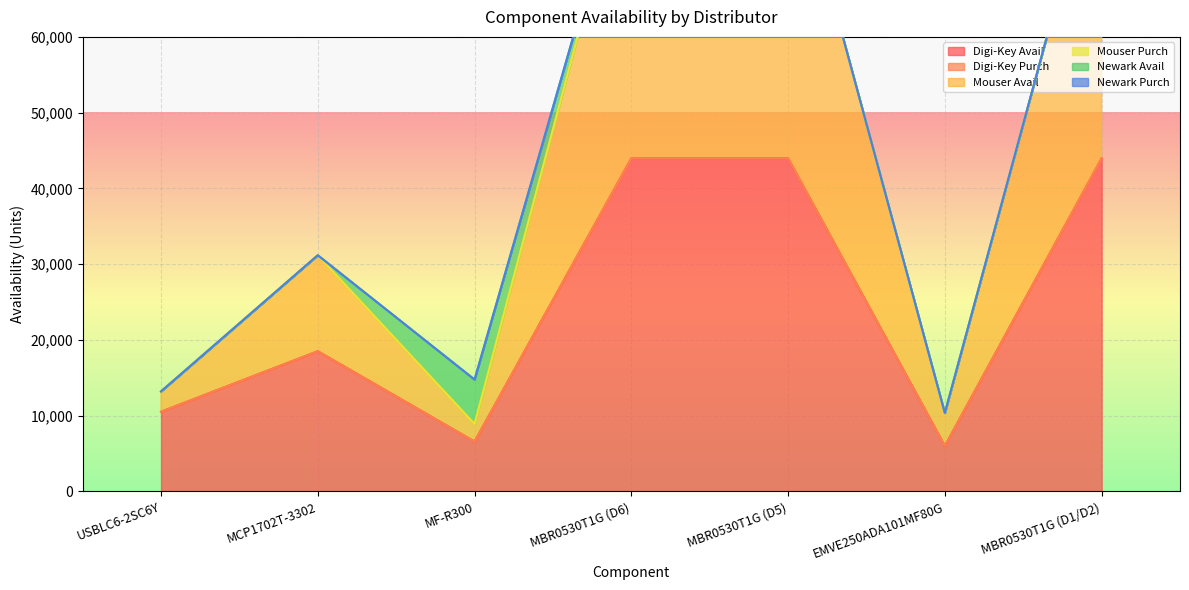

True or false: Newark Avail has a value of 0 at MBR0530T1G (D5).

True